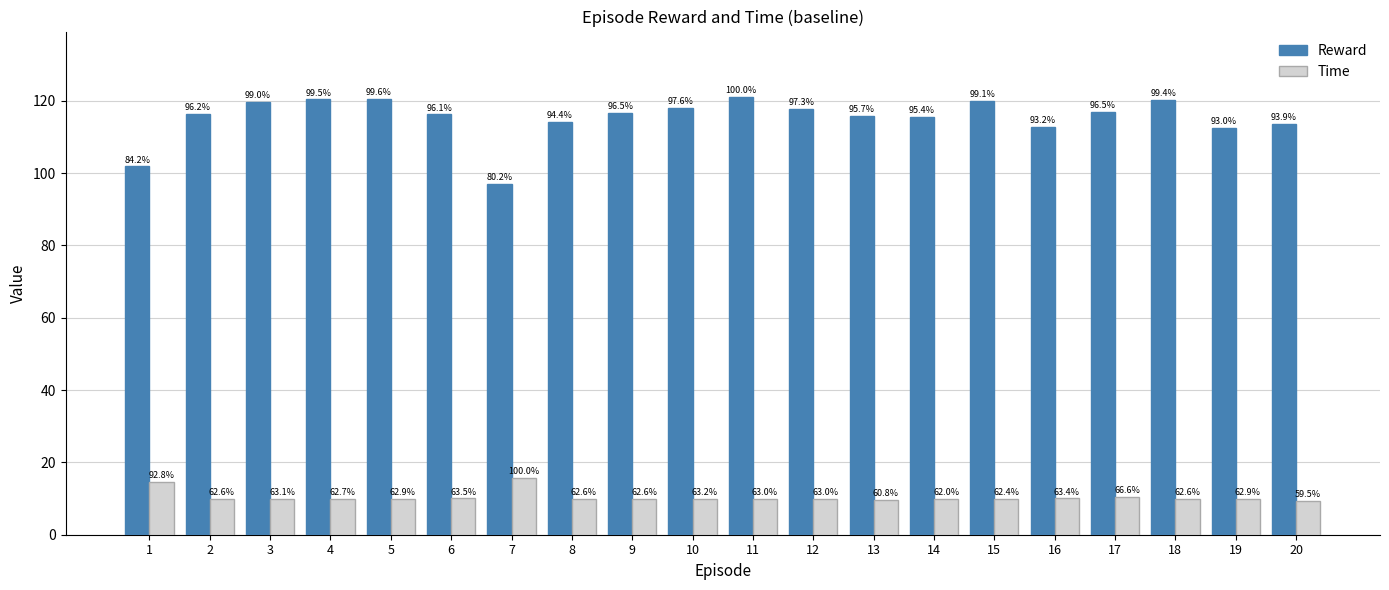

List the series in order of their peak value, highest first.

Reward, Time